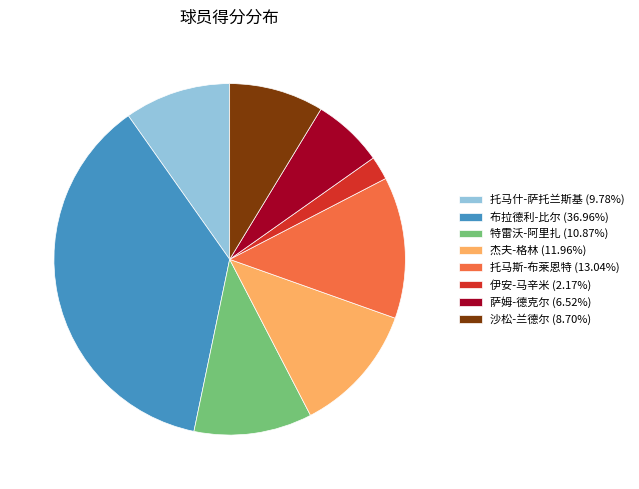

Does 托马什-萨托兰斯基 (9.78%) represent more than half of the total?

No